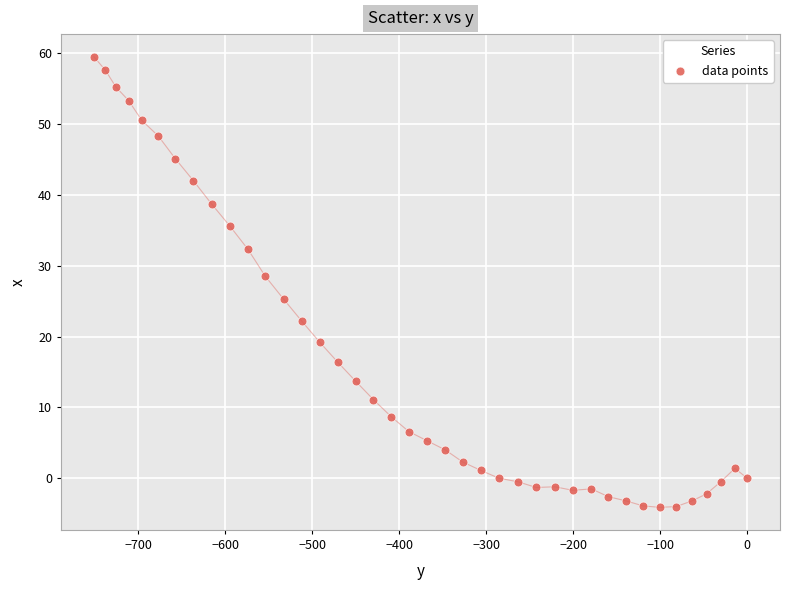

What is the range of X values (max minus min)?

751.0